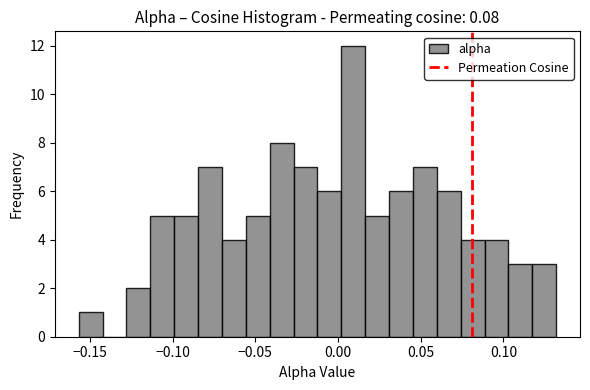

Around what value on the x-axis is the tallest bar? Give the approximate position of its centre, as read against the axis.

0.010